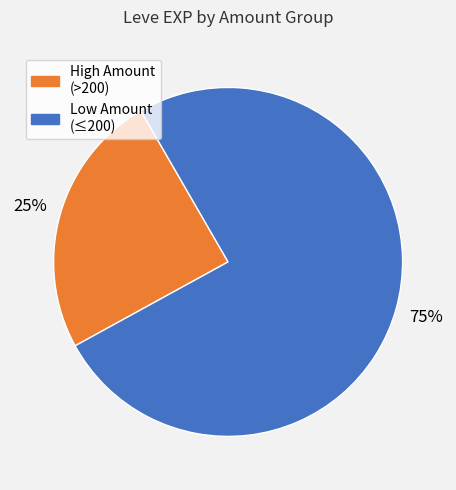

To the nearest percent, what is the average slice percentage?

50%